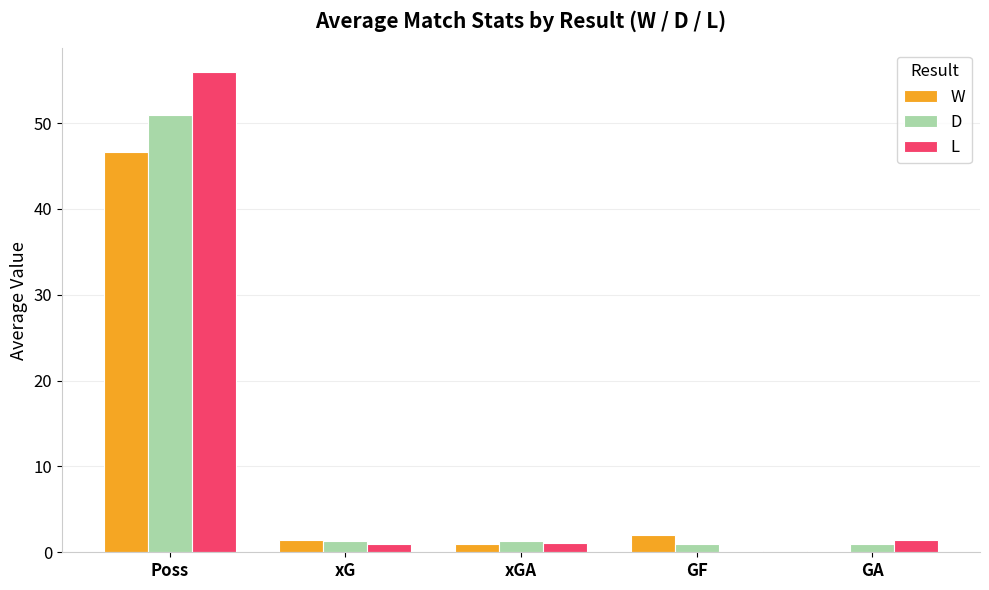

Does the chart contain stacked bars?

No